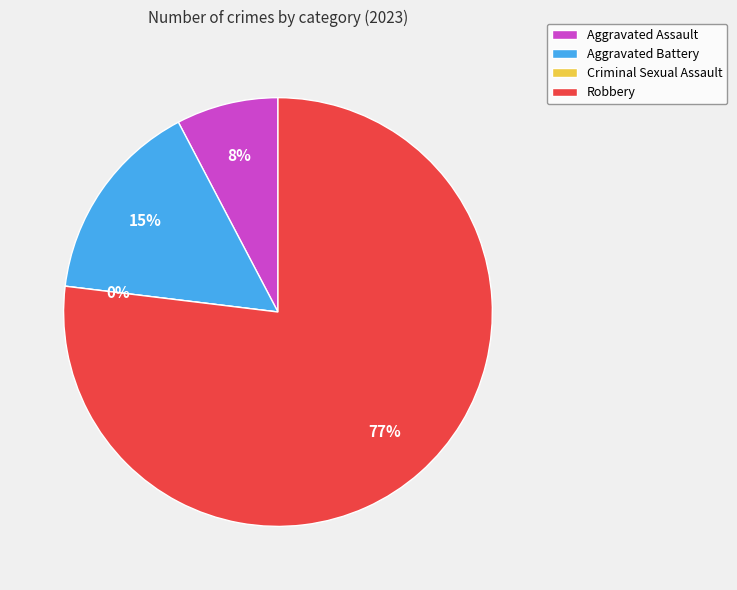

The Aggravated Assault slice represents 8% of the pie. True or false?

True